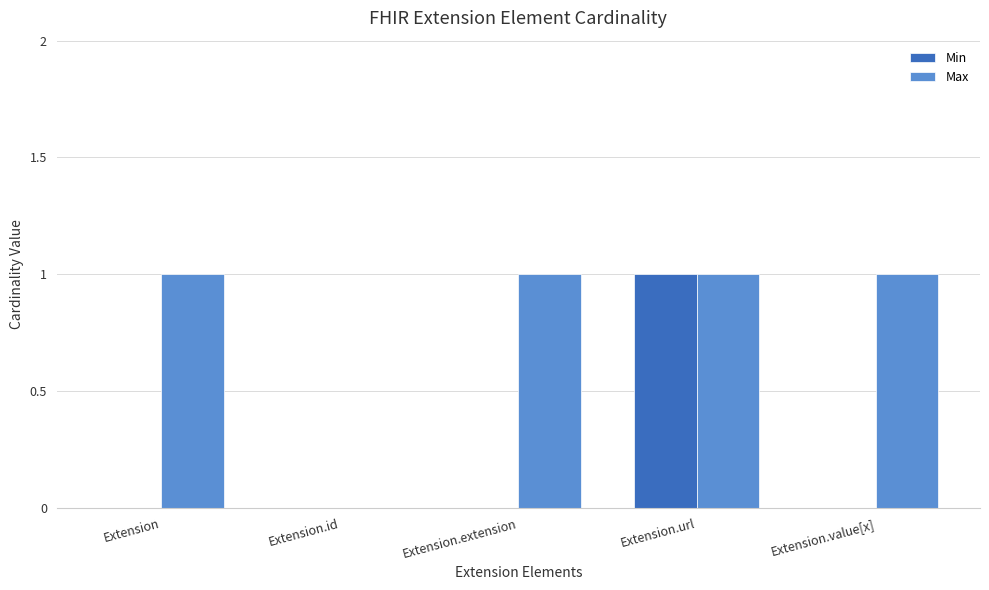

What are all the series names shown in the legend?

Min, Max